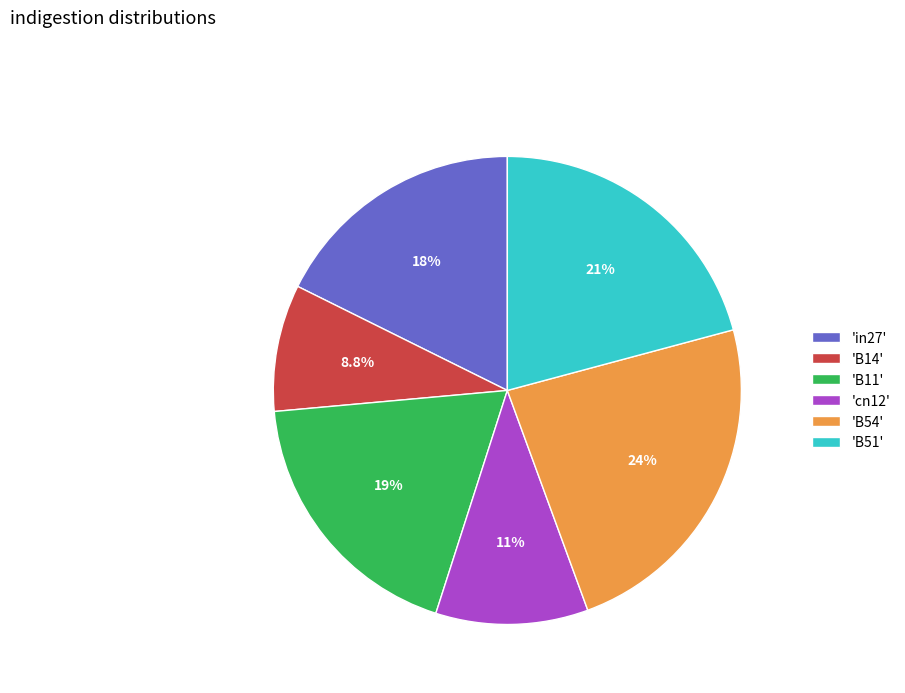

To the nearest percent, what is the difference between the largest and smallest slice percentages?

15%